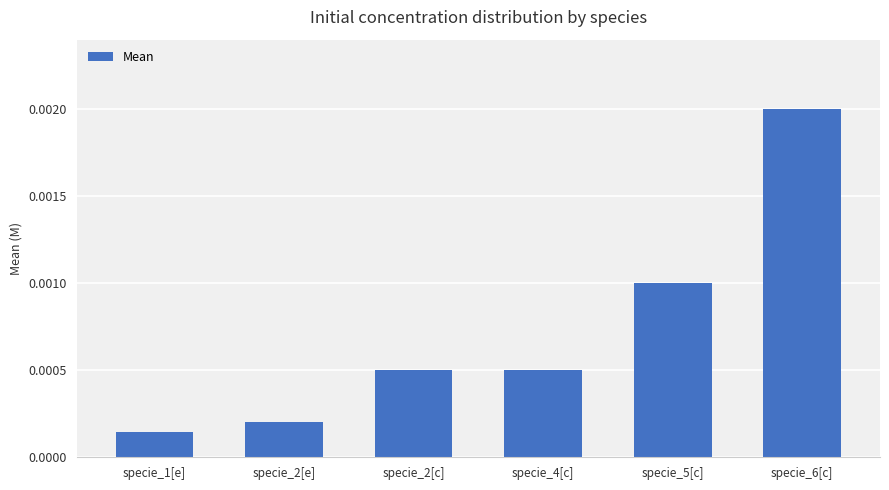

What is the label of the 5th bar from the right?

specie_2[e]